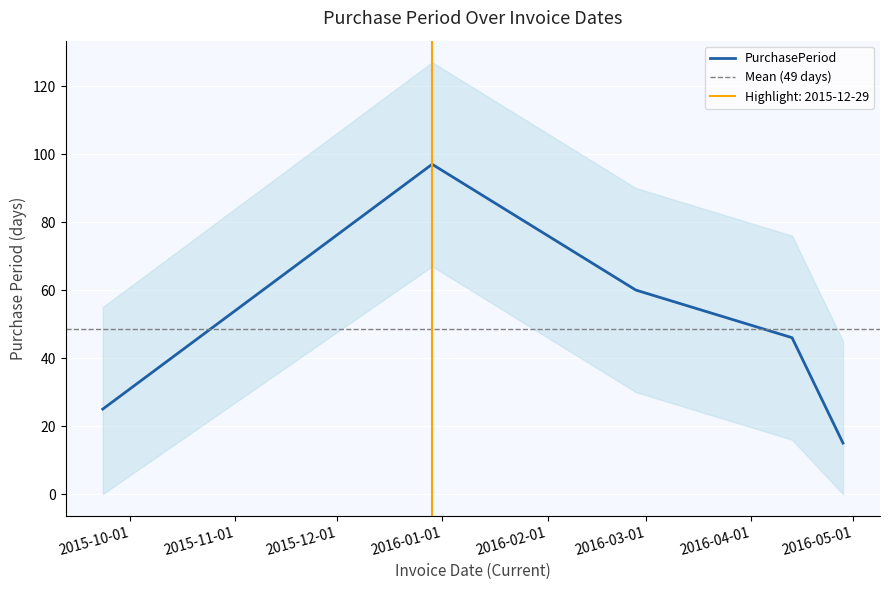

List the labels in order of value, smallest first.

2016-04-28, 2015-09-23, 2016-04-13, 2016-02-27, 2015-12-29